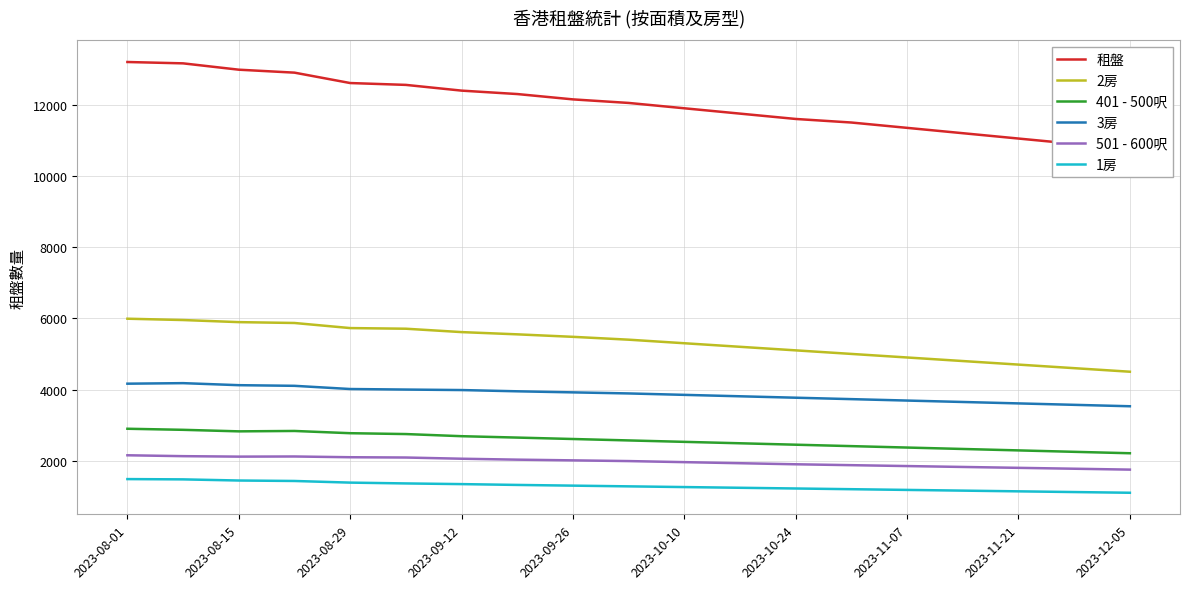

What is the average value of the 1房 series?

1287